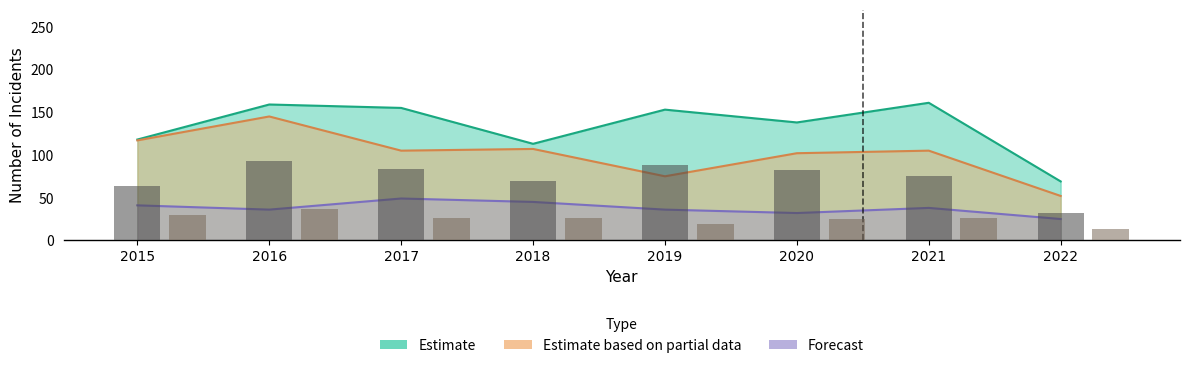

The Robbery series shows 187 at 2018. True or false?

False